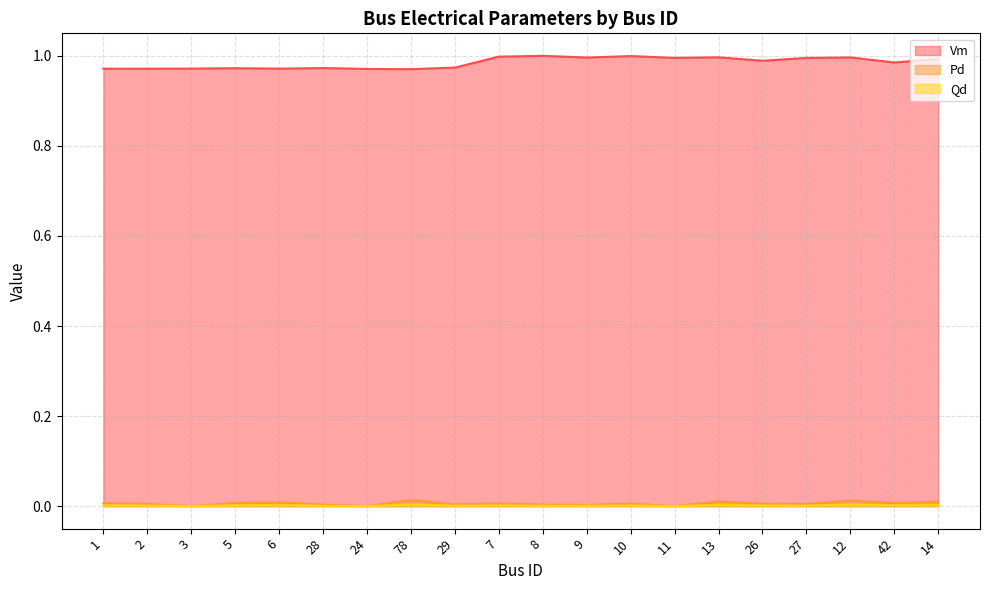

True or false: Vm and Pd cross at least once.

False